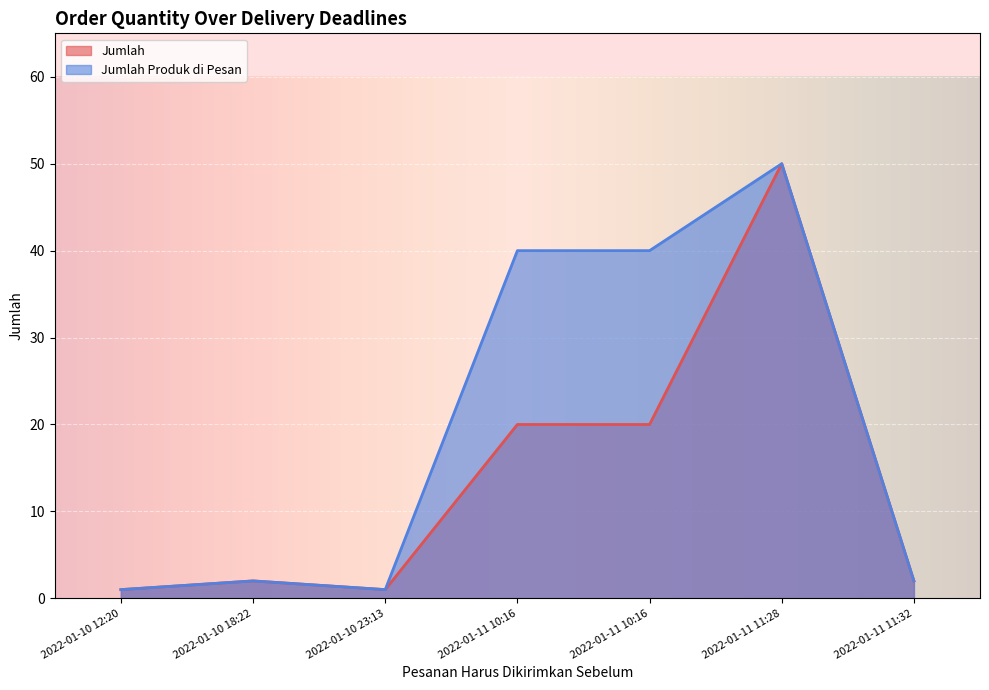

Reading left to right, what are all the values shown in this chart?

Jumlah: 1	2	1	20	20	50	2
Jumlah Produk di Pesan: 1	2	1	40	40	50	2